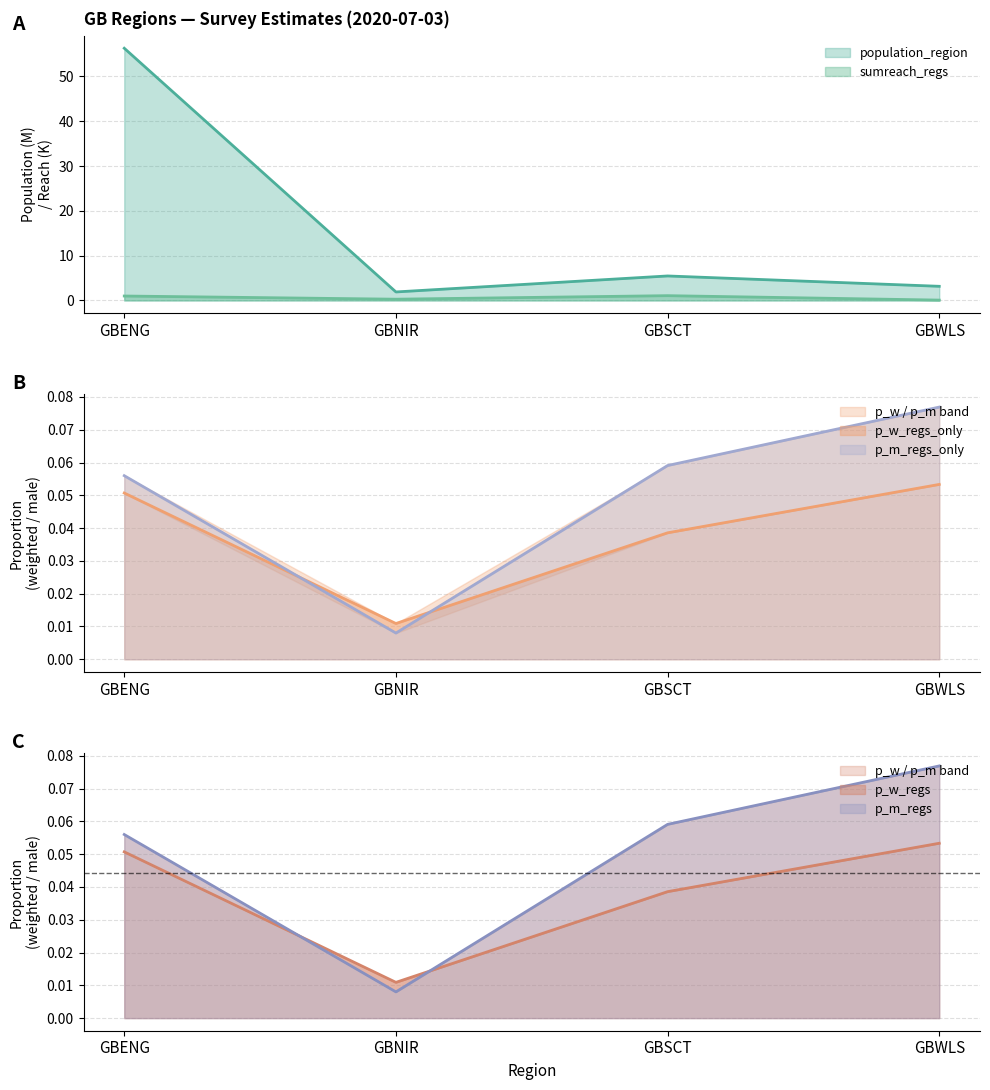

Between GBENG and GBNIR, which is larger?

GBENG